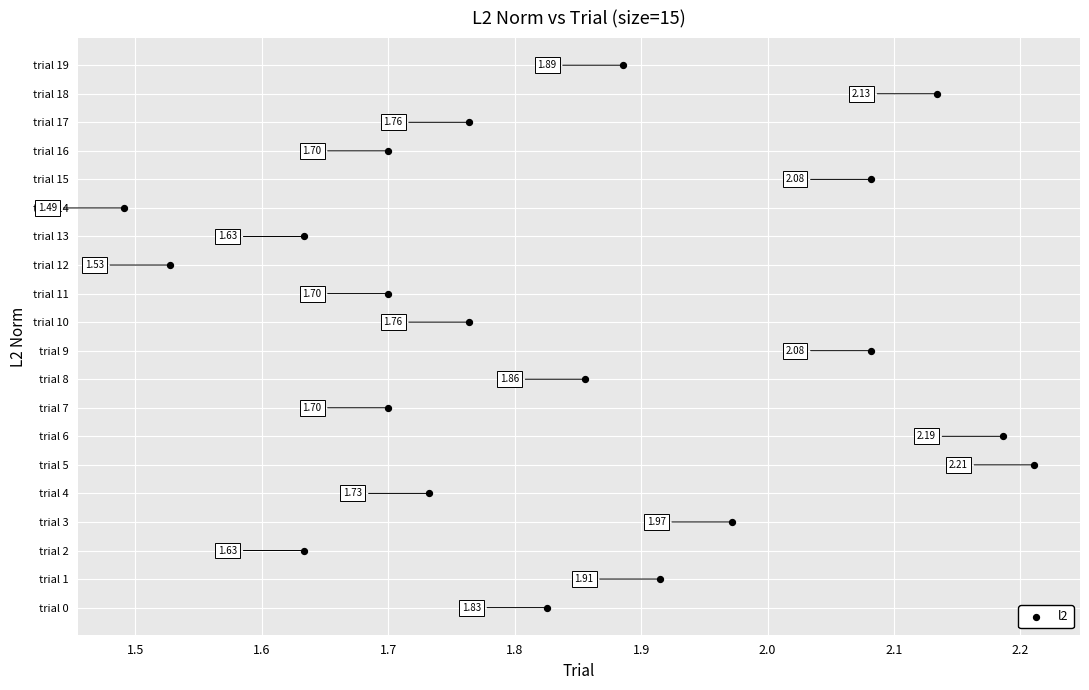

What is the range of Y values (max minus min)?

19